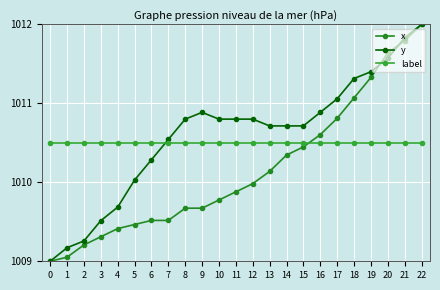

Which series ends up on top after the final intersection of label and y?

y